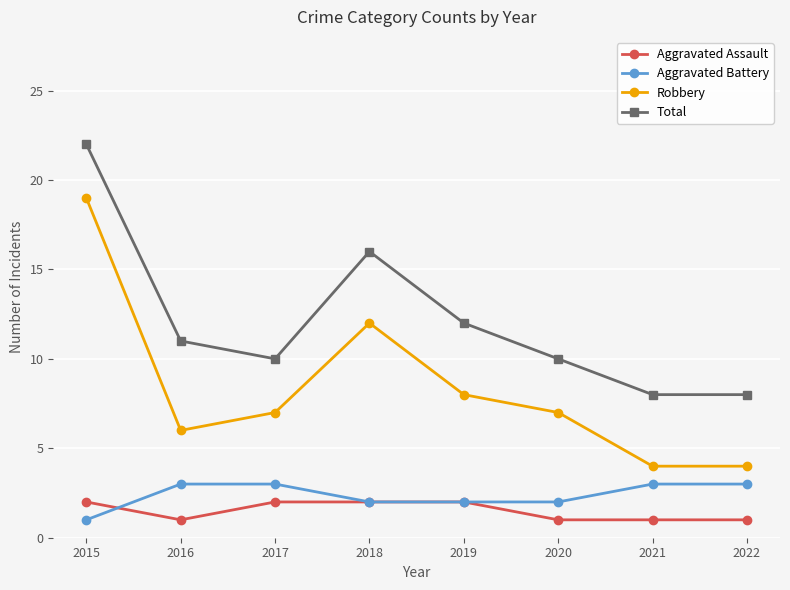

What is the difference between the maximum and minimum values in the Robbery series?

15